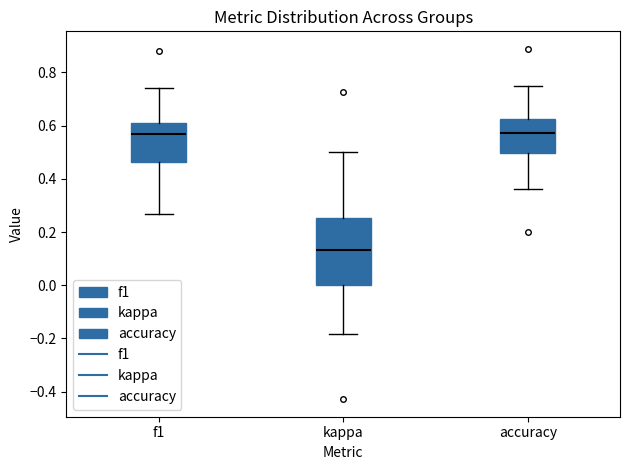

Reading left to right, transcribe this box plot: for each box, give where its median line is, the range the box spans, and where its two whiskers end, as read against the y-axis. The values are not printed on the chart, so give them approximately, as read against the axis.

f1: median 0.56, box 0.46 to 0.62, whiskers 0.26 to 0.74
kappa: median 0.14, box 0.00 to 0.26, whiskers -0.18 to 0.50
accuracy: median 0.58, box 0.50 to 0.62, whiskers 0.36 to 0.76